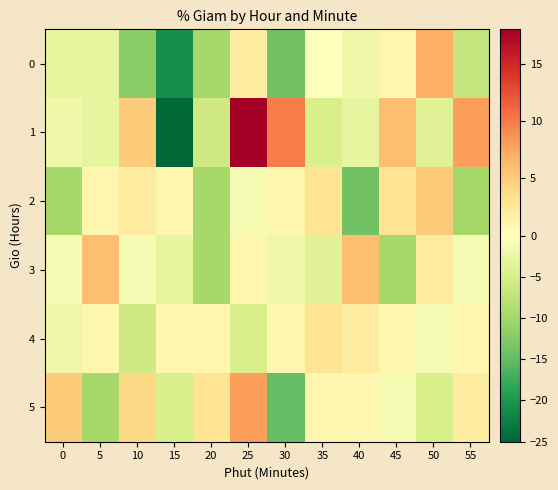

How many data points does each series have?

12